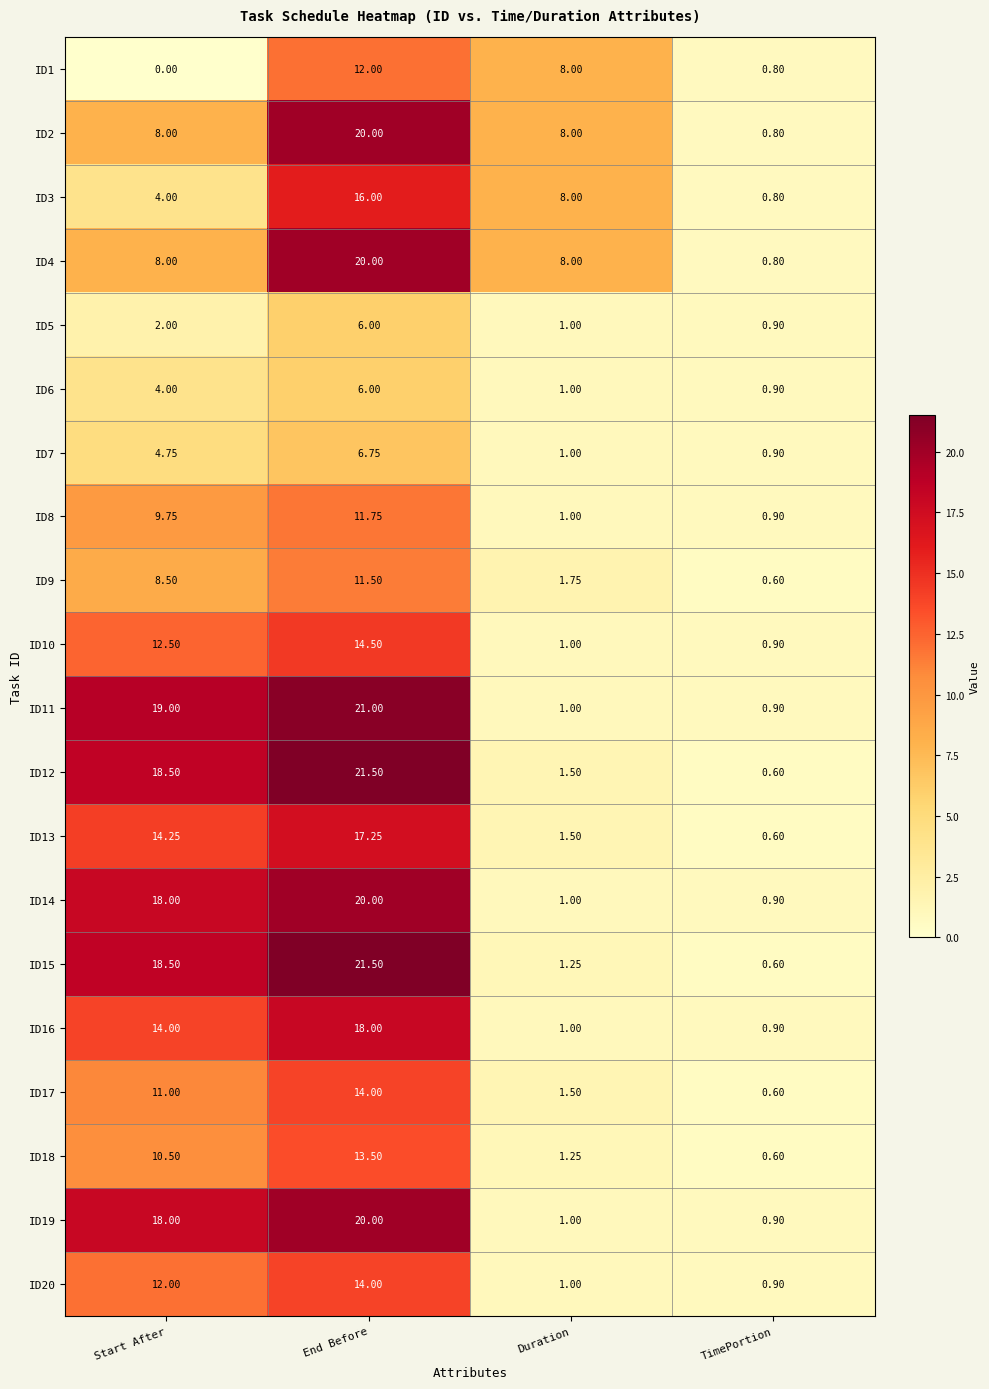

At which category is the sum across all series the highest?

End Before